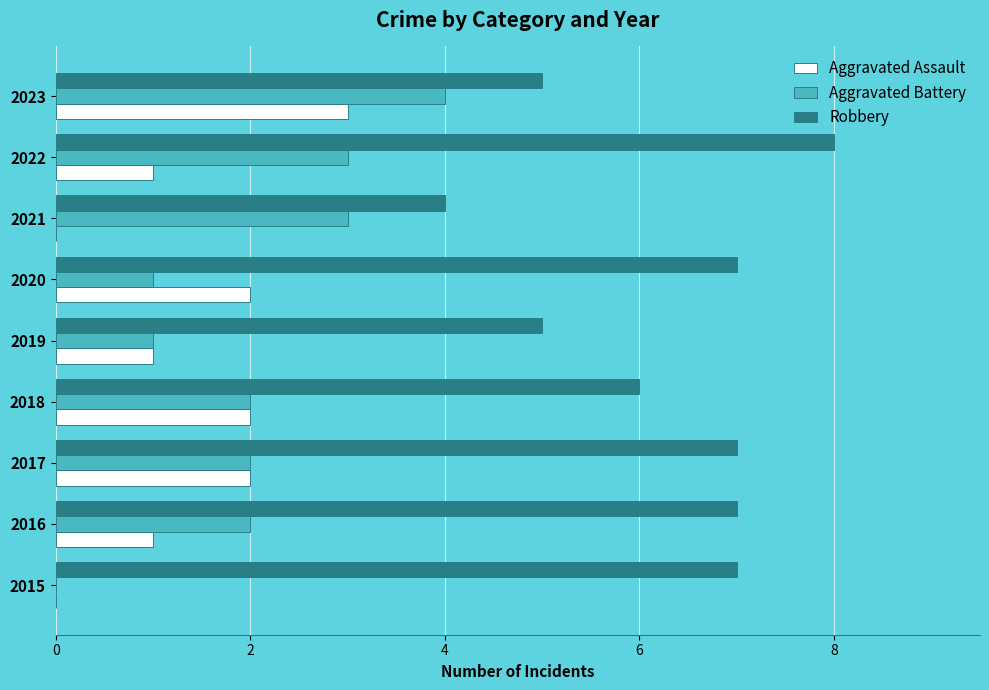

Which series has the largest total across all categories?

Robbery